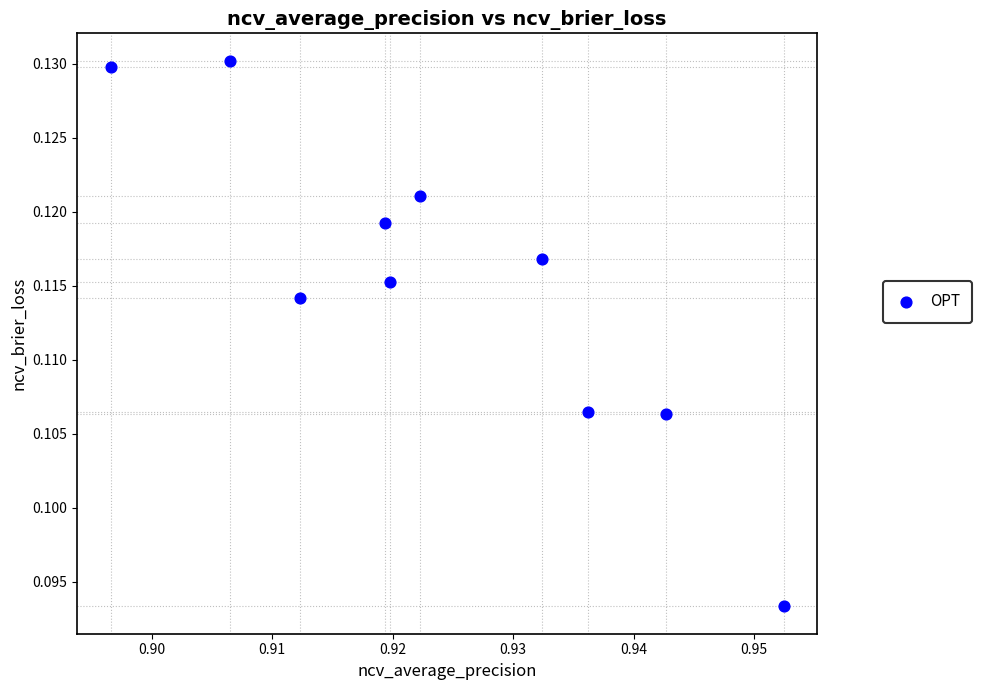

What is the average X value?

0.9